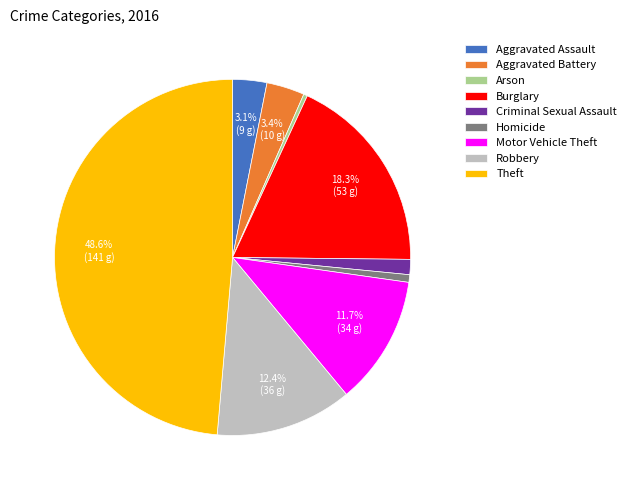

What is the total percentage of Burglary and Robbery?

30.7%